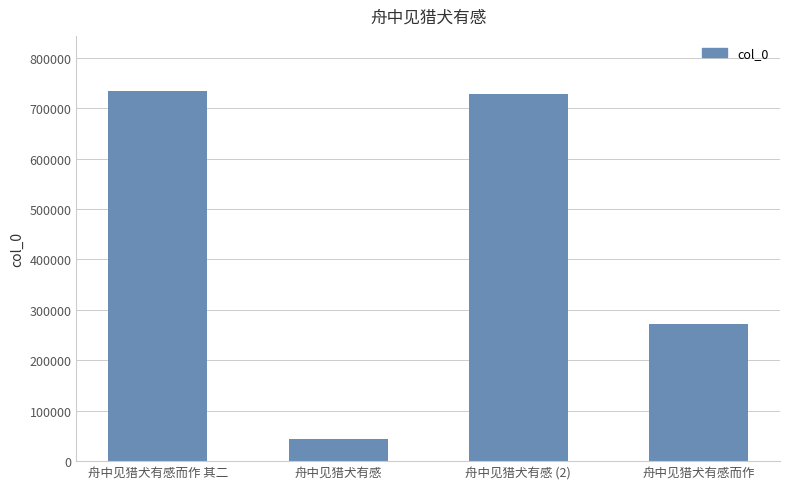

What is the minimum value shown in the chart?

43834